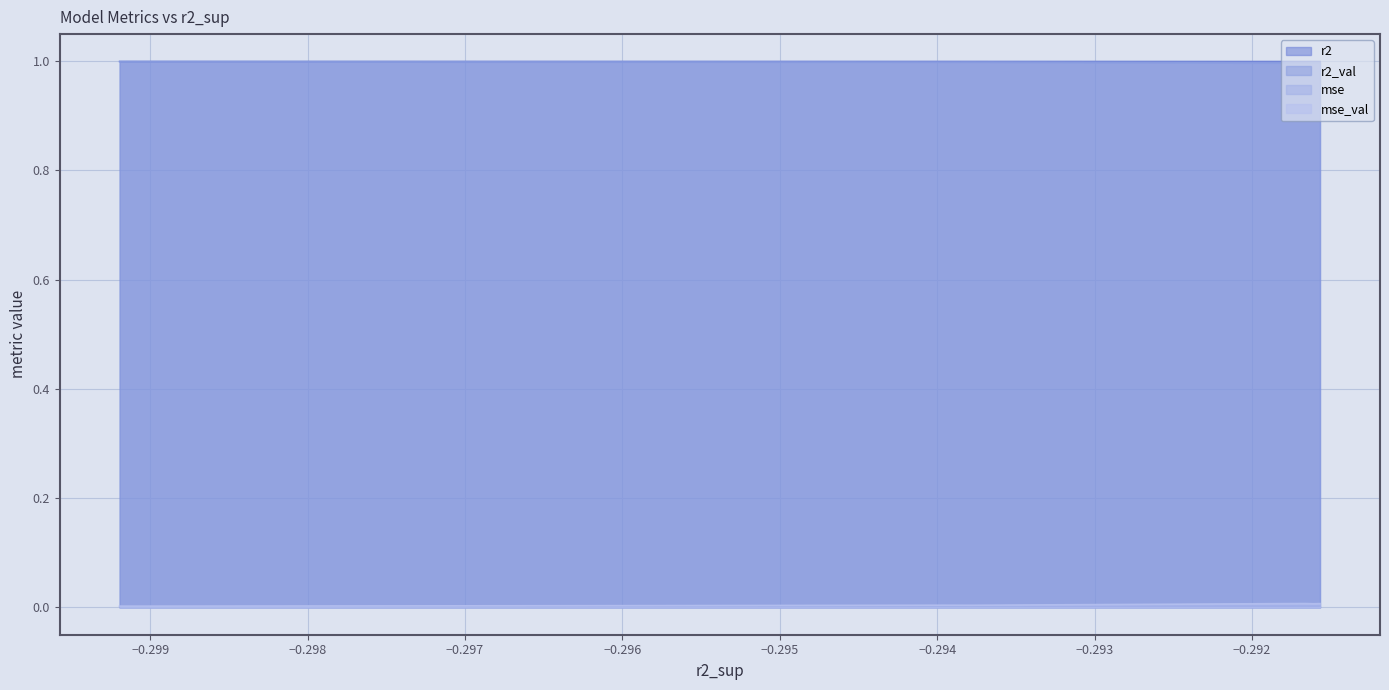

What is the maximum value shown in the chart?

1.0